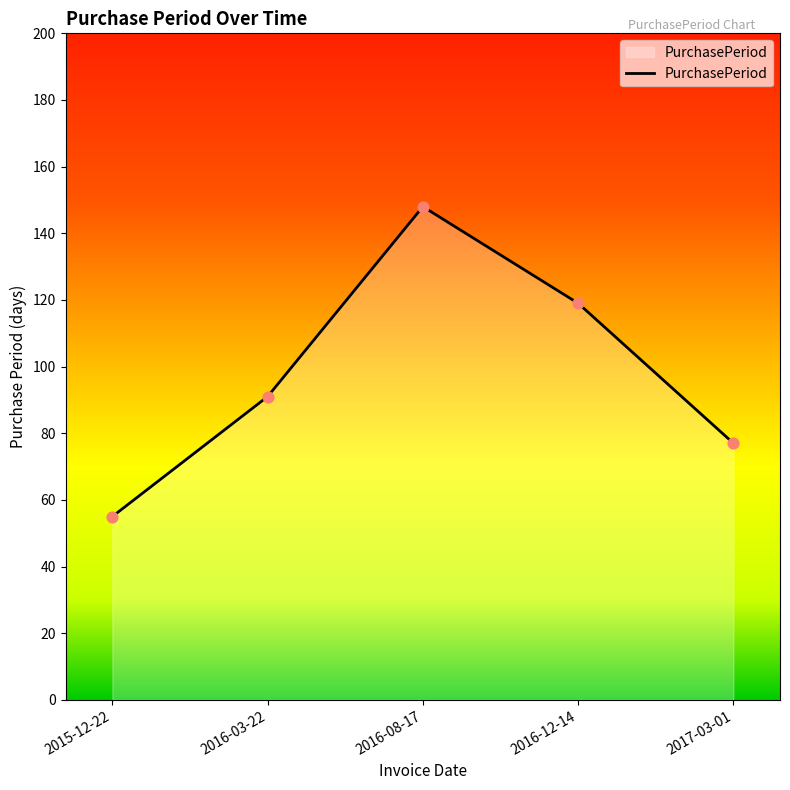

What is the change in value from 2016-08-17 to 2017-03-01?

-71